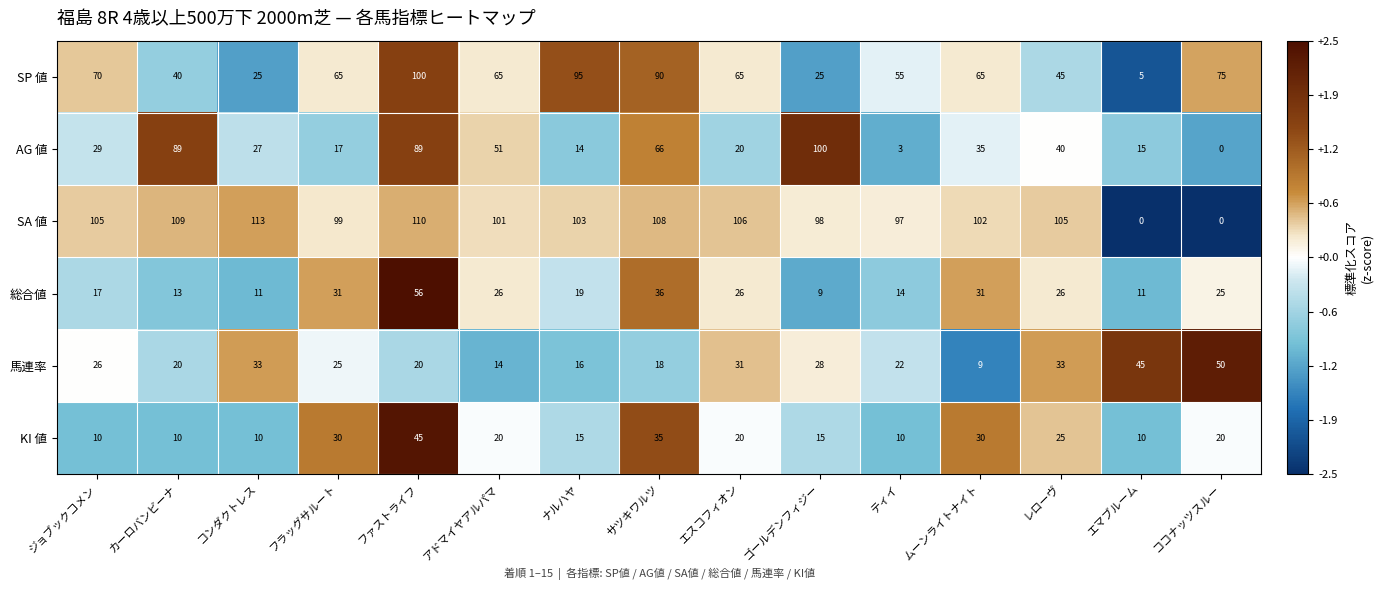

The value of SP 値 at コンダクトレス is 25. True or false?

True